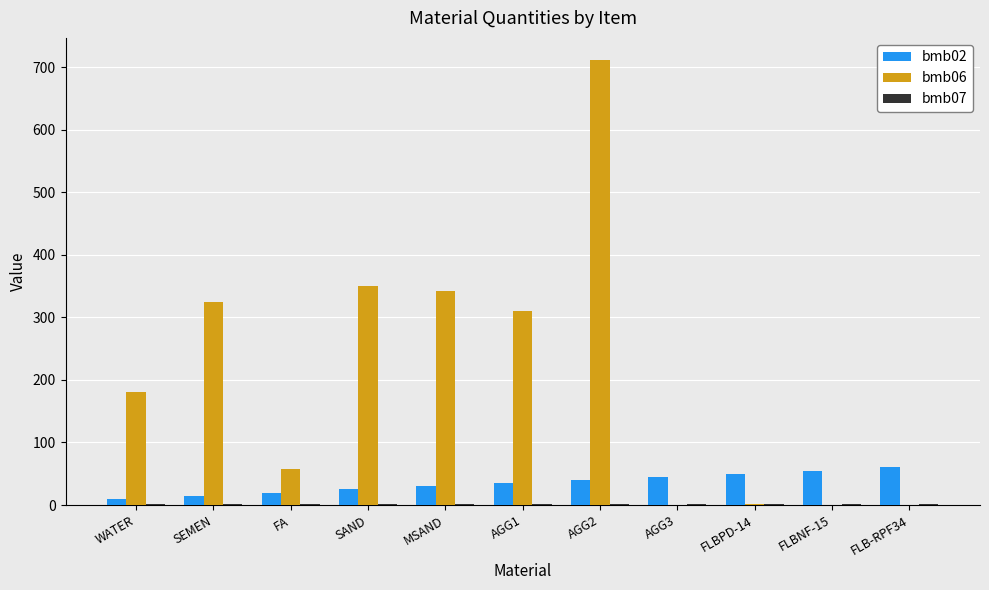

Is the value of bmb02 at AGG2 greater than the value of bmb06 at FLB-RPF34?

Yes